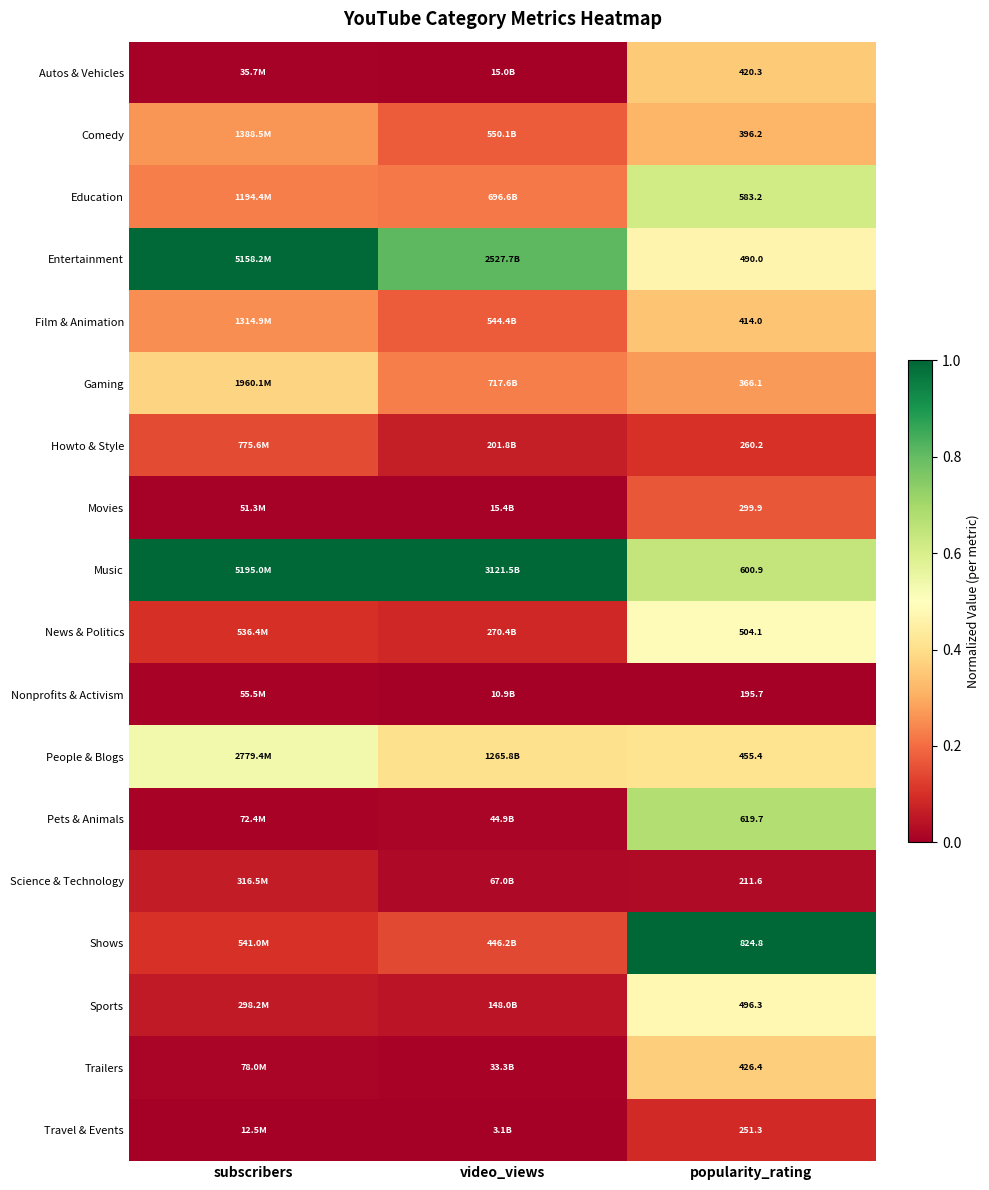

Is it true that Gaming equals 0.3 at popularity_rating?

True